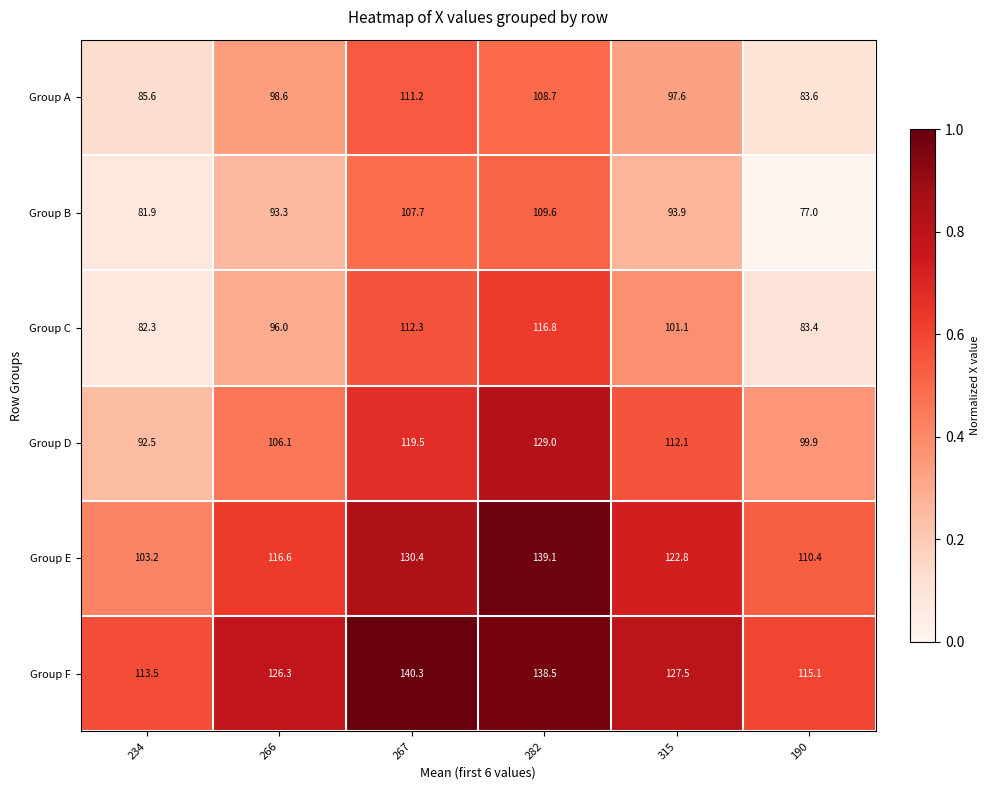

Rank the series by their maximum value, from lowest to highest.

Group B, Group A, Group C, Group D, Group E, Group F